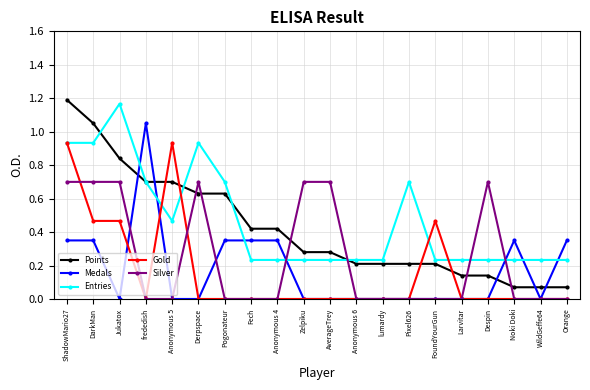

Which series has the widest spread of values?

Points